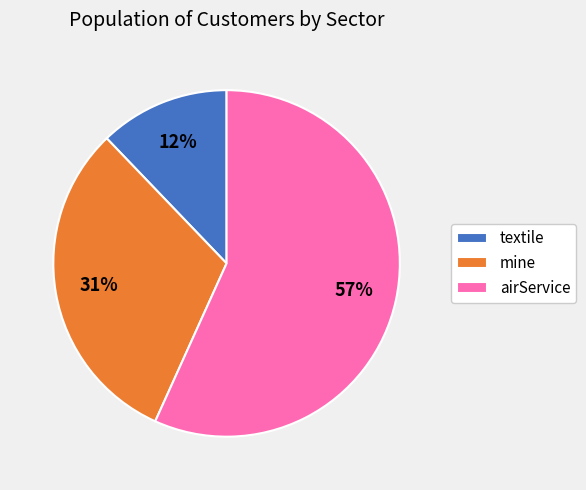

Rank the categories by value from highest to lowest.

airService, mine, textile